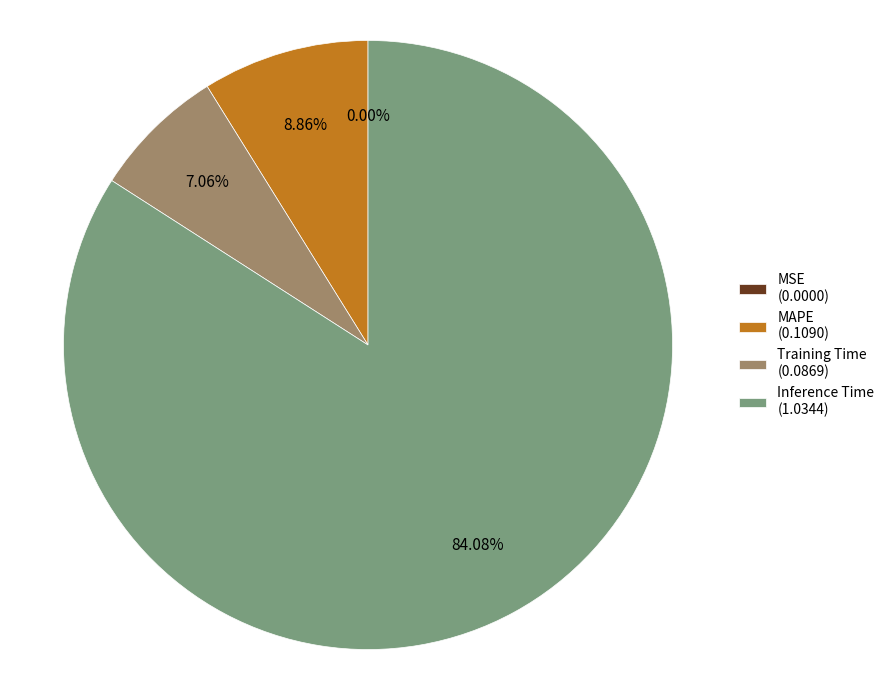

What is the majority slice?

Inference Time (1.0344)